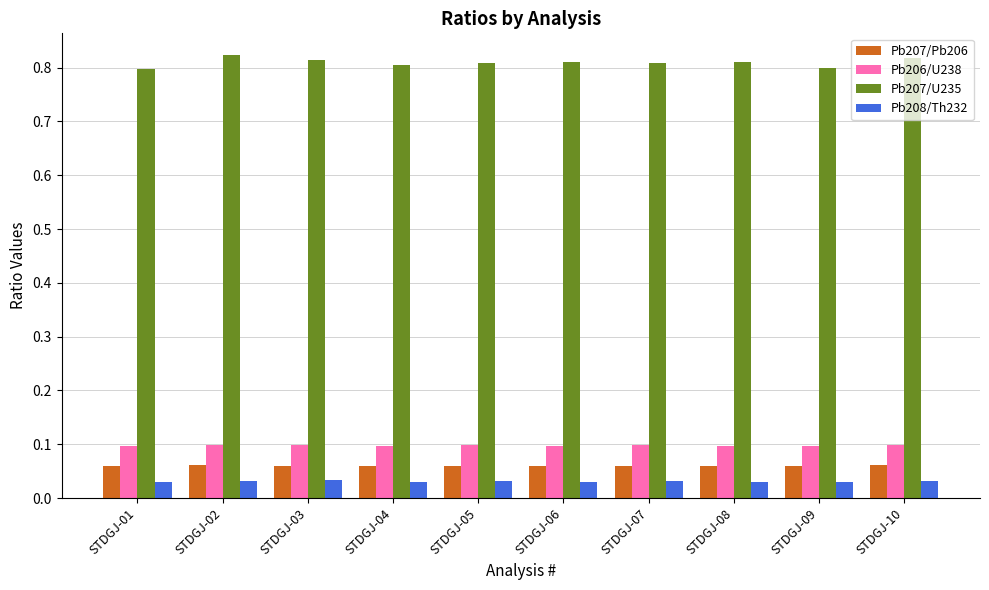

True or false: Pb207/U235 has a value of 0.8 at STDGJ-08.

True